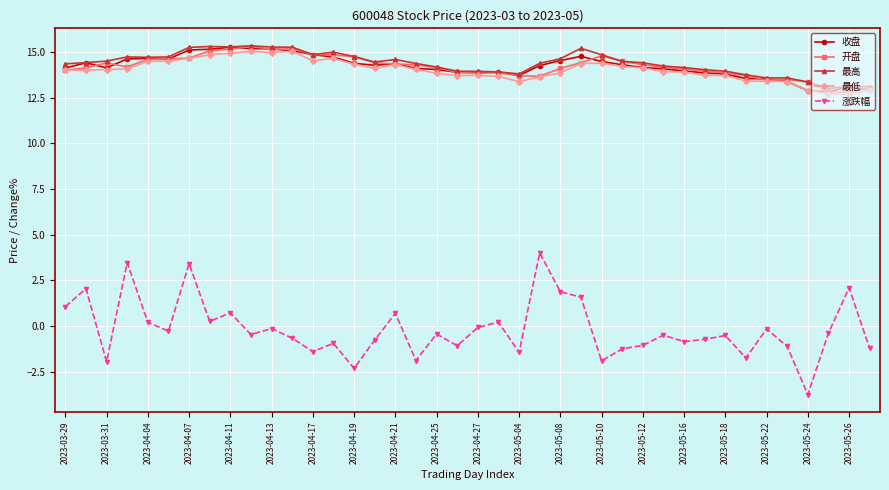

How many data points does each series have?

40